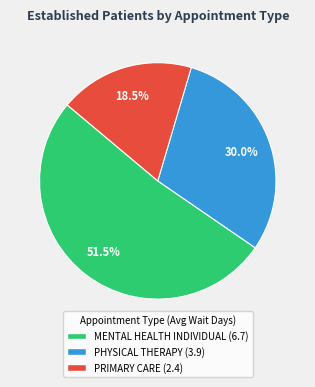

To the nearest percent, what is the combined percentage of MENTAL HEALTH INDIVIDUAL and PHYSICAL THERAPY?

82%